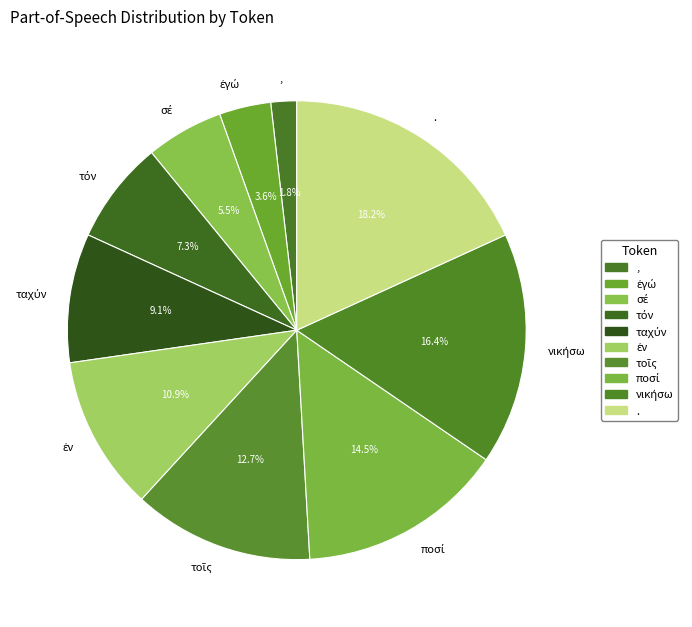

To the nearest percent, what portion does , represent?

2%